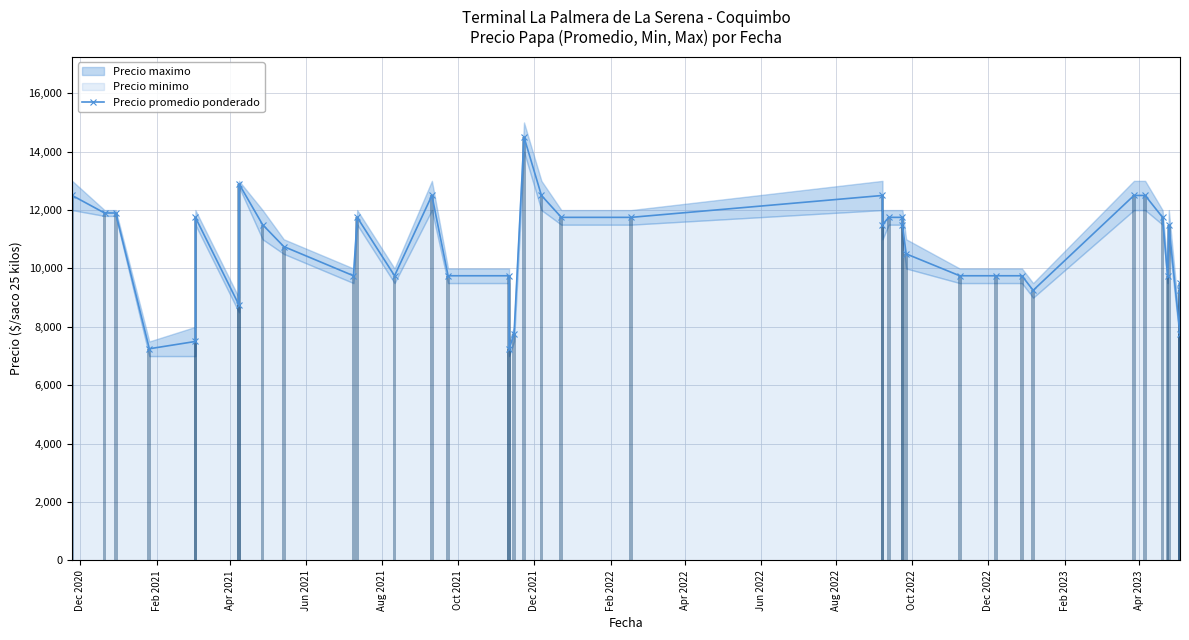

What is the label of the 37th bar from the right?

Jun 2021